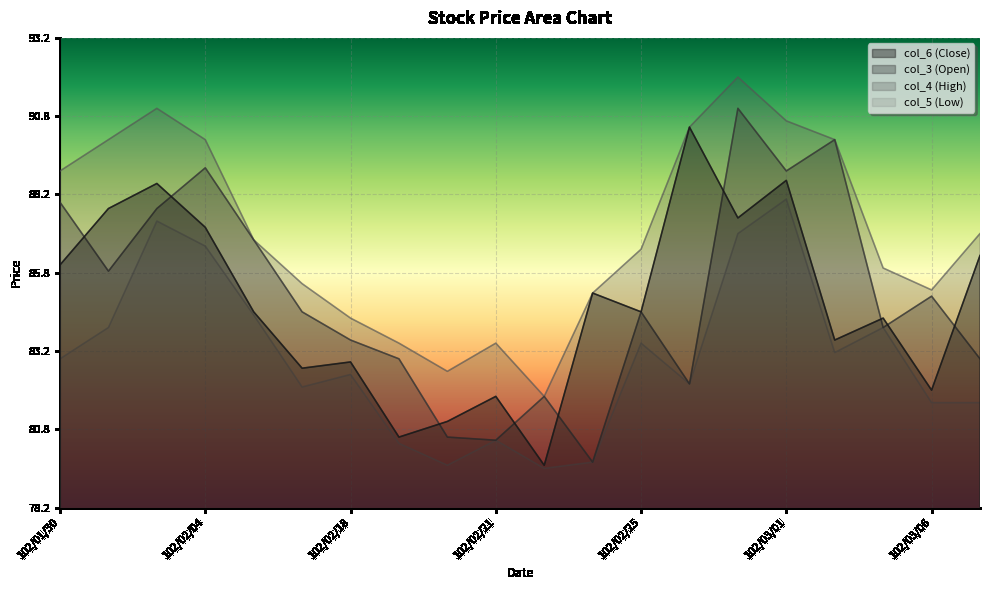

Reading left to right, what are all the values shown in this chart?

col_6 (Close): 86.0	87.8	88.6	87.2	84.5	82.7	82.9	80.5	81.0	81.8	79.6	85.1	84.5	90.4	87.5	88.7	83.6	84.3	82.0	86.3
col_3 (Open): 88.0	85.8	87.8	89.1	86.8	84.5	83.6	83.0	80.5	80.4	81.8	79.7	84.5	82.2	91.0	89.0	90.0	84.0	85.0	83.0
col_4 (High): 89.0	90.0	91.0	90.0	86.8	85.4	84.3	83.5	82.6	83.5	81.8	85.1	86.5	90.4	92.0	90.6	90.0	85.9	85.2	87.0
col_5 (Low): 83.0	84.0	87.4	86.6	84.4	82.1	82.5	80.3	79.6	80.4	79.5	79.7	83.5	82.2	87.0	88.1	83.2	84.0	81.6	81.6